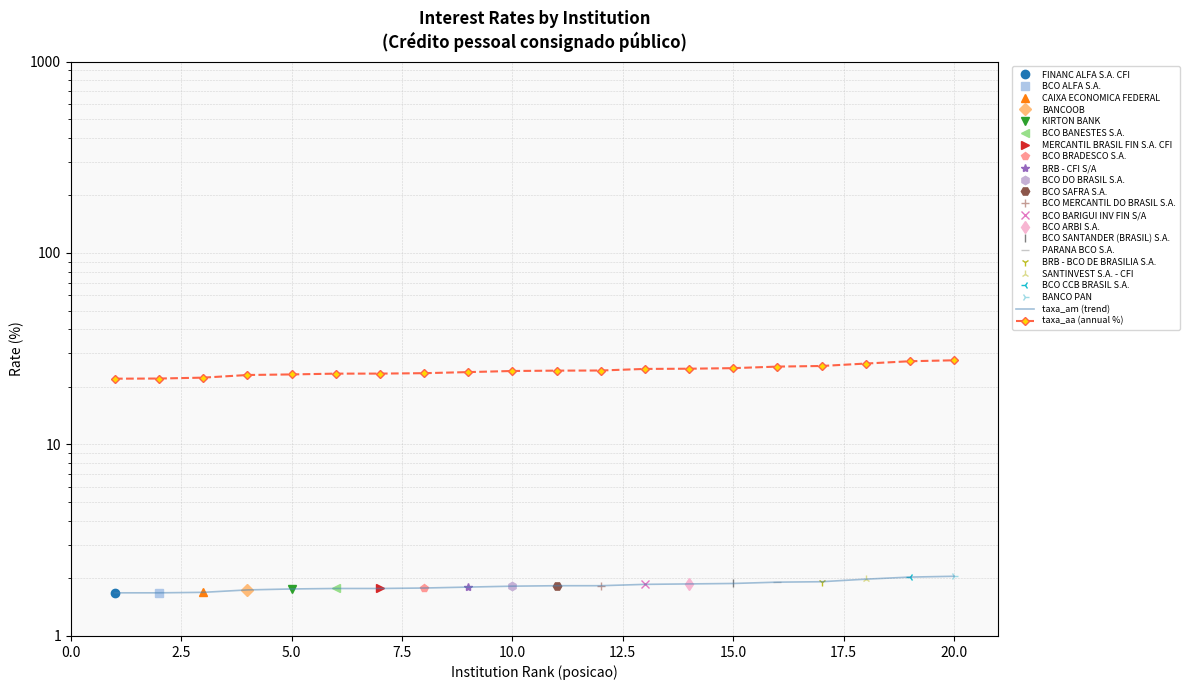

The value of taxa_am (trend) at 15.0 is 1.2. True or false?

False